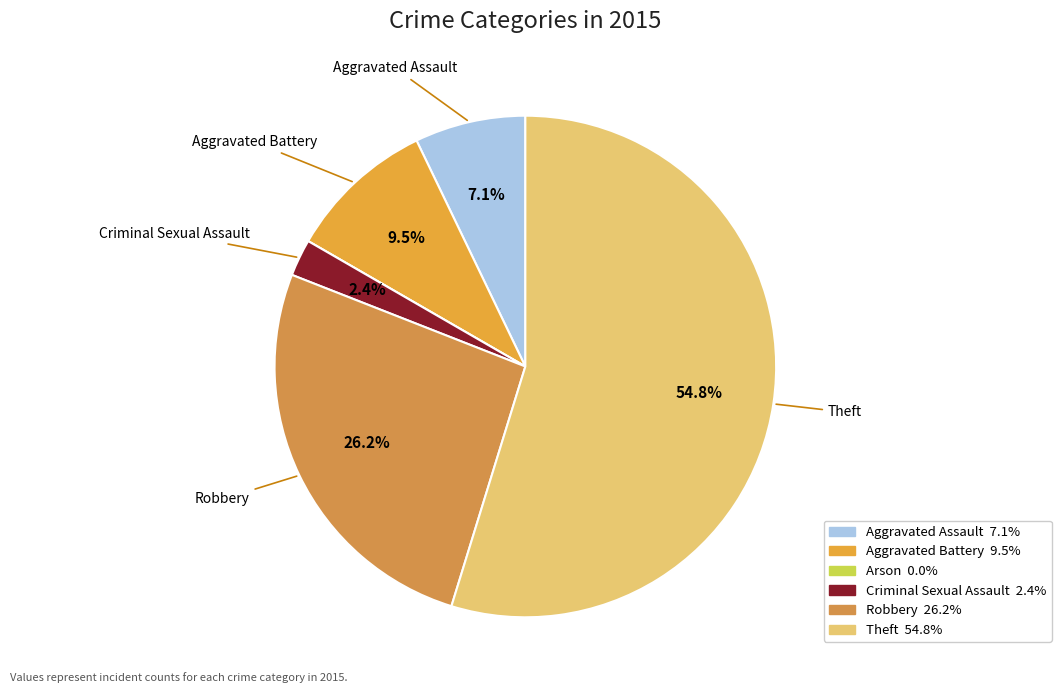

Which category has the biggest portion of the pie?

Theft